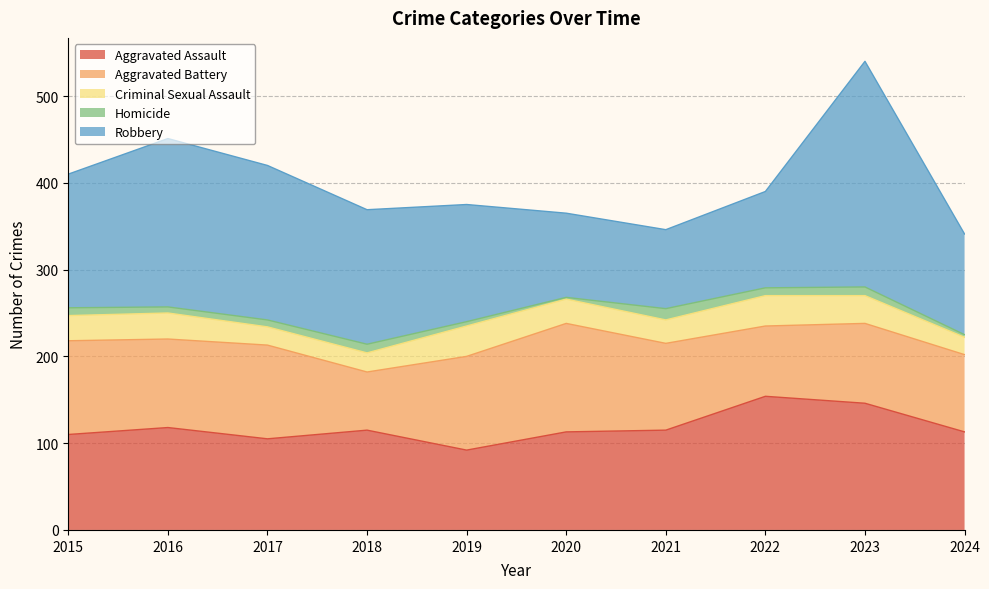

True or false: Aggravated Battery and Aggravated Assault intersect in this chart.

True